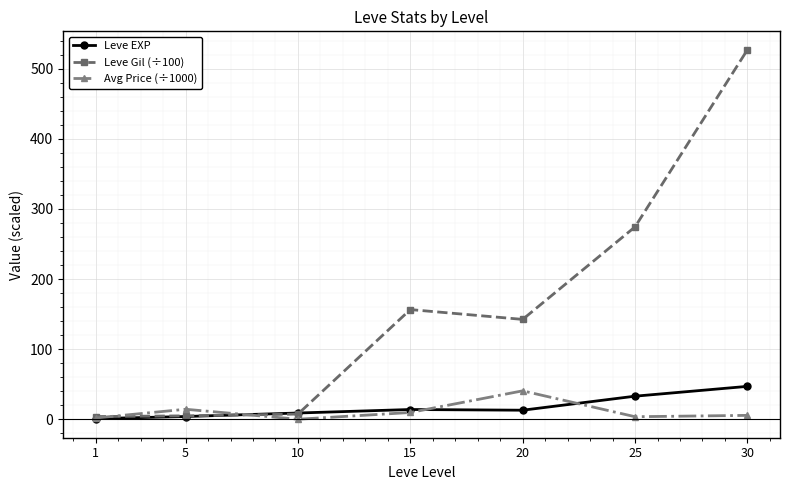

Which series has the largest range (max minus min)?

Leve Gil (÷100)